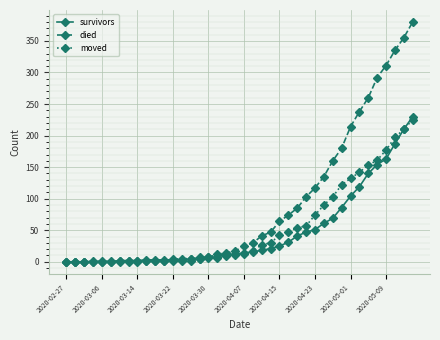

Which series has the largest range (max minus min)?

died